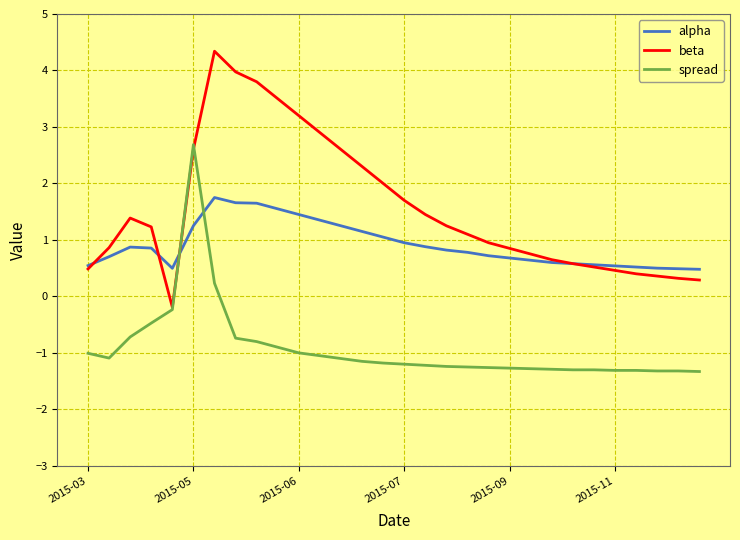

What is the greatest value displayed?

4.3